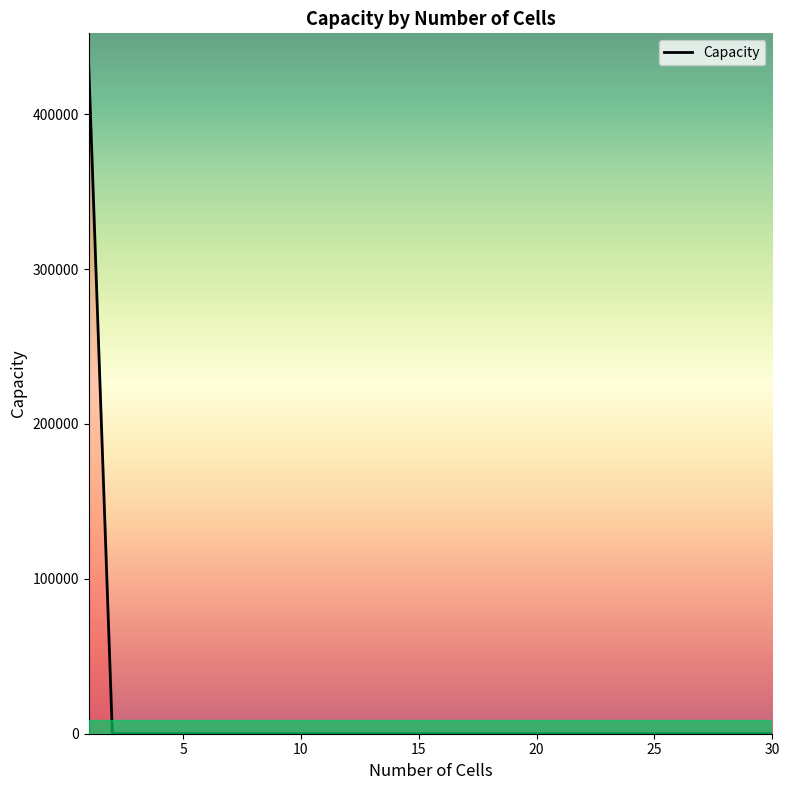

What is the difference between the maximum and minimum values?

430718